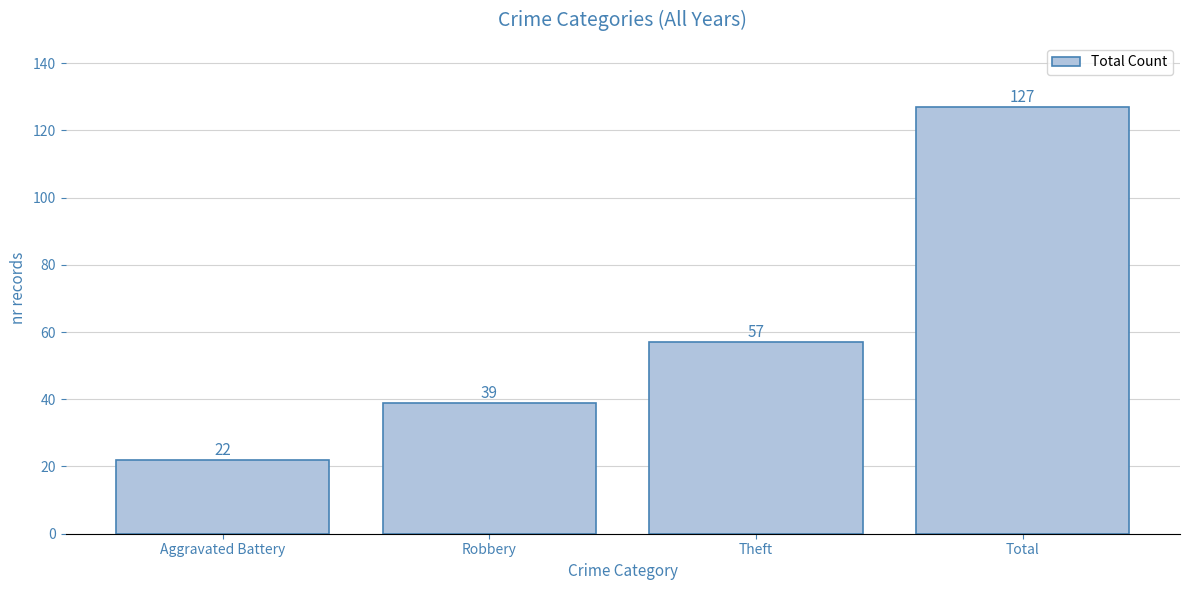

At which label is the value closest to 74?

Theft